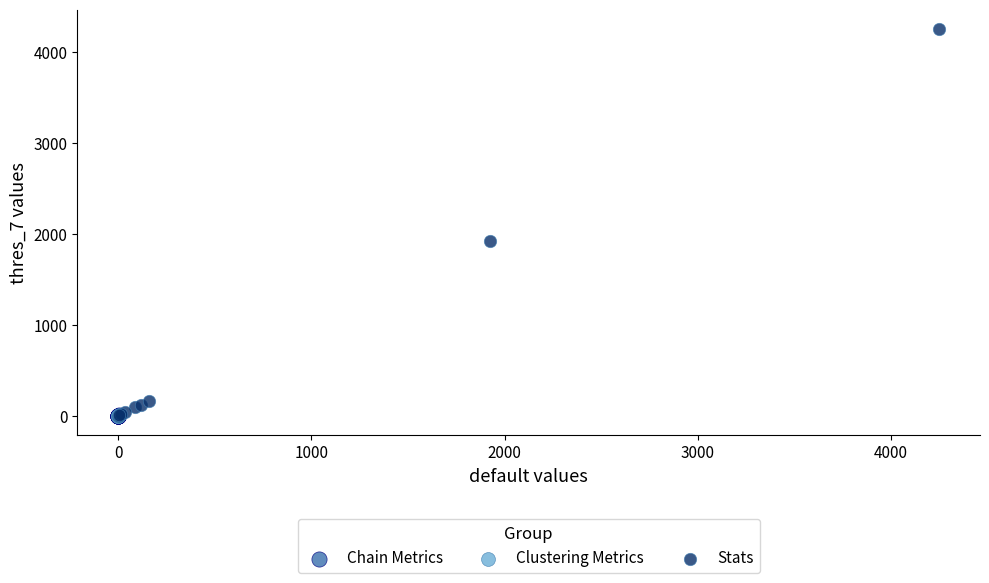

Which series has the largest Y range (max minus min)?

Stats